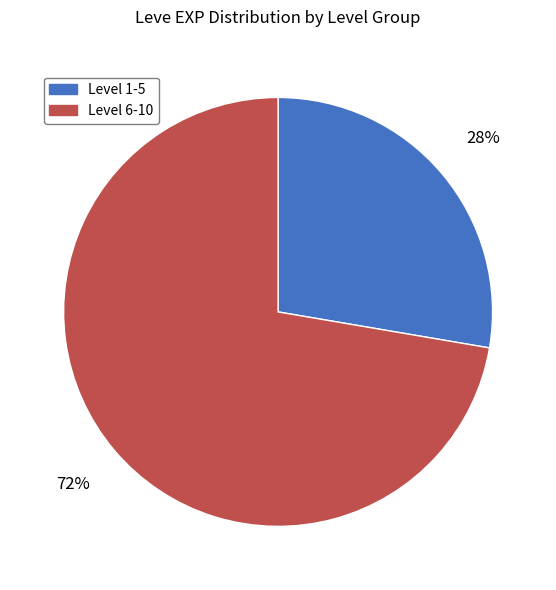

Is there a majority slice in this chart?

Yes